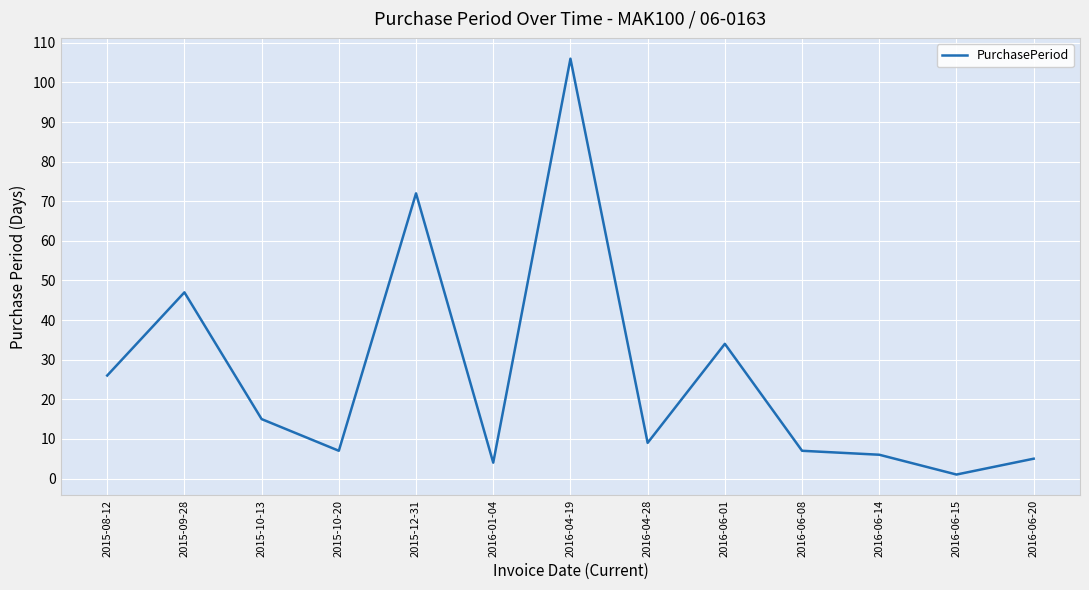

Is it true that the value at 2016-06-20 is 5?

True